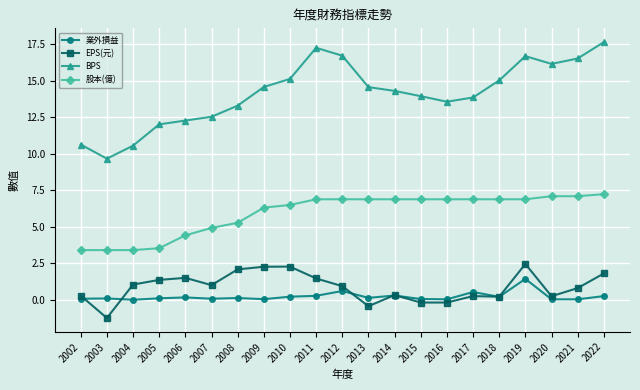

Is the value of 業外損益 at 2005 greater than the value of EPS(元) at 2004?

No